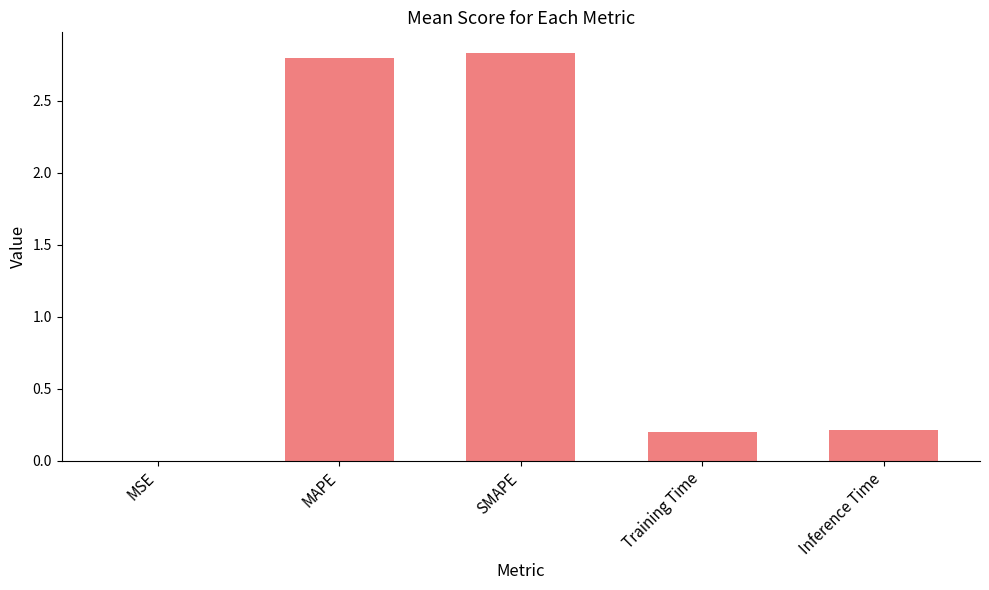

Which has a higher value, SMAPE or Inference Time?

SMAPE